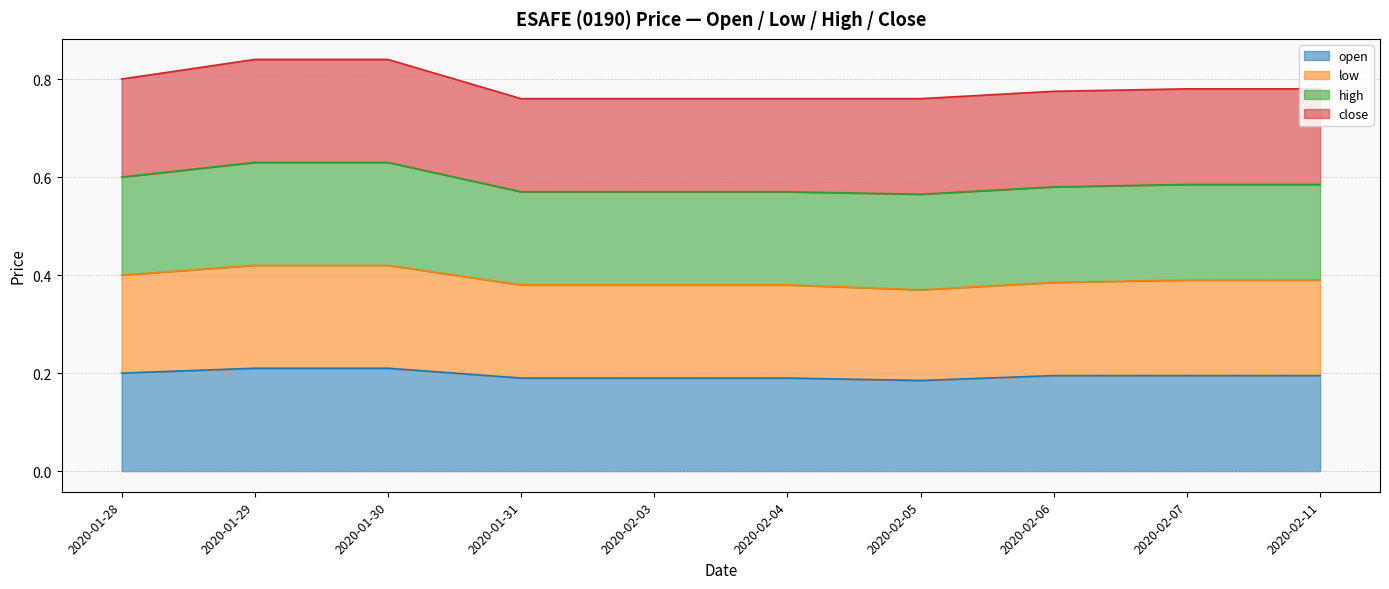

At which category is the sum across all series the highest?

2020-01-29